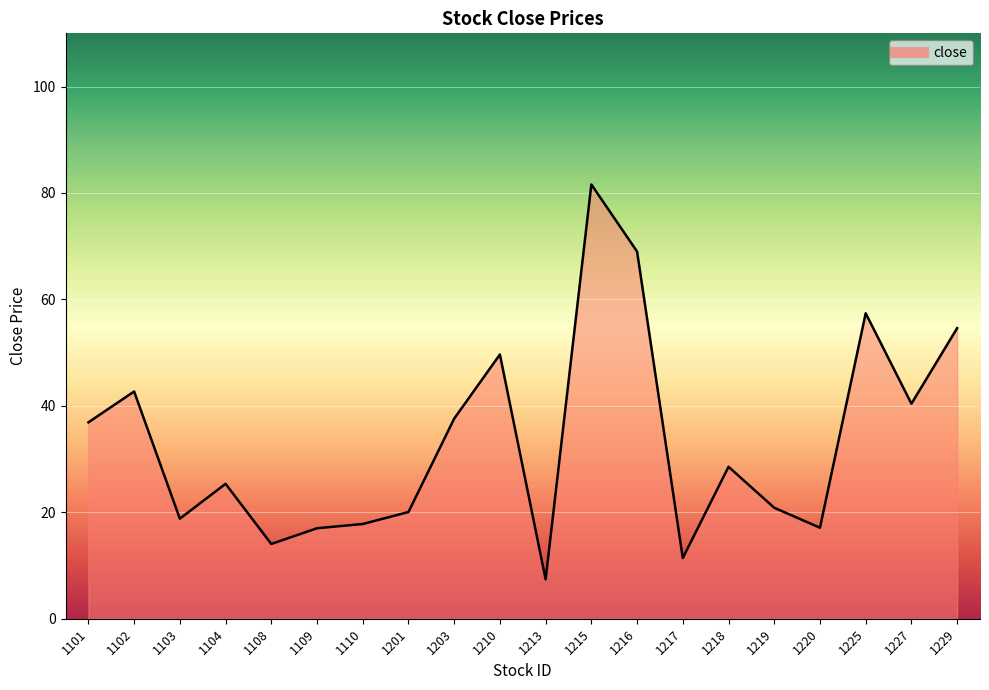

What is the difference between the values at 1101 and 1102?

5.8